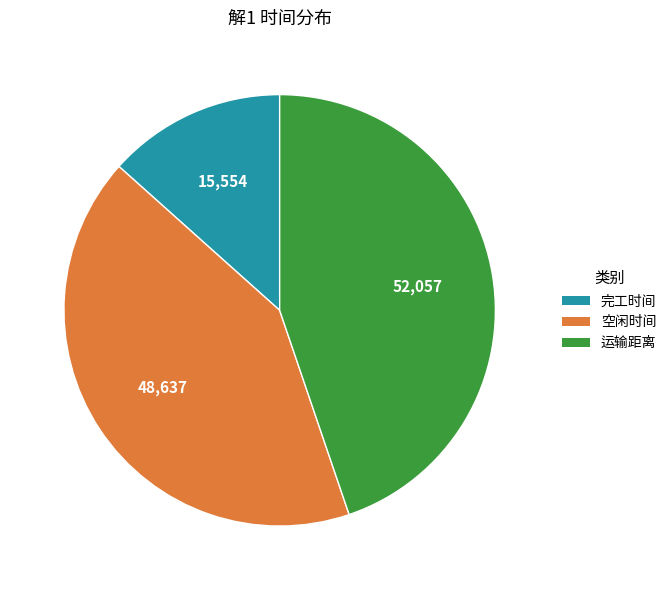

Does 运输距离 represent more than half of the total?

No